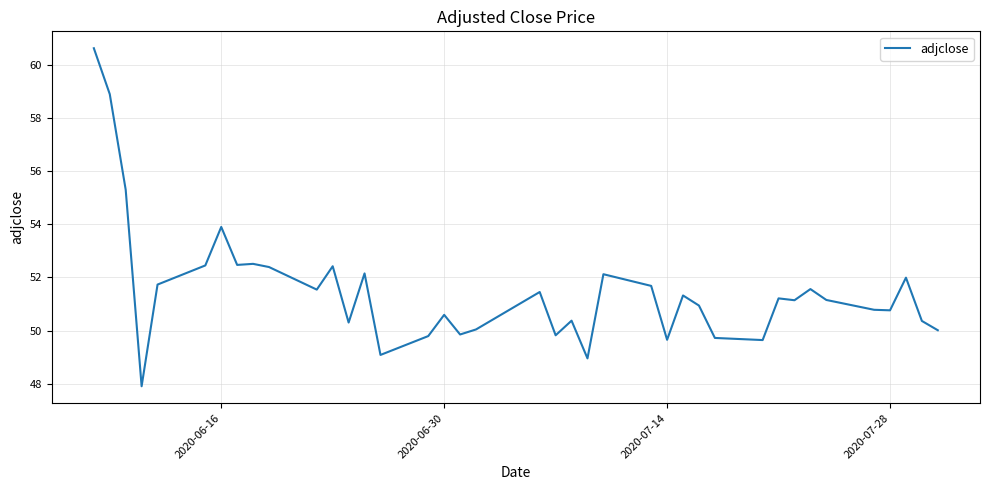

What is the maximum value shown in the chart?

60.6